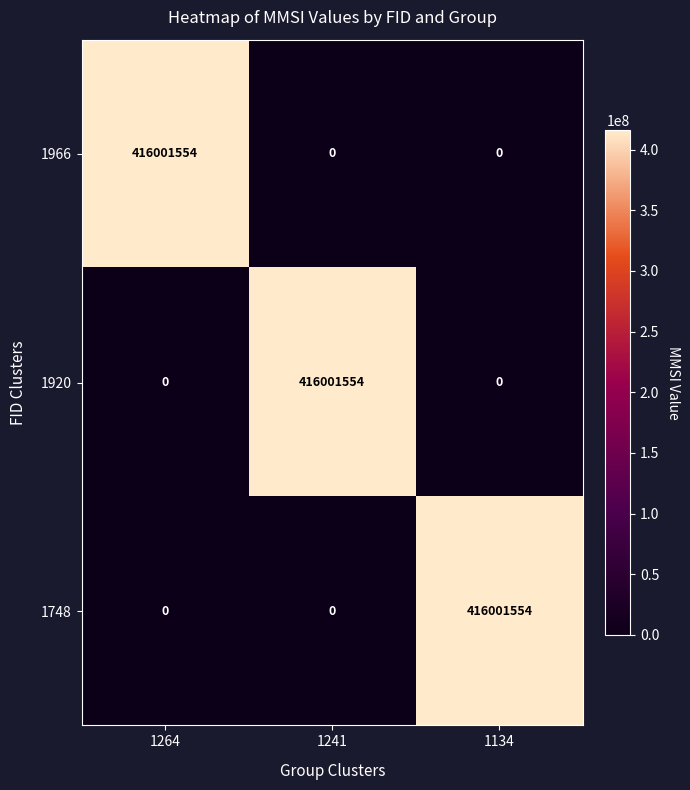

The 1966 series shows 0 at 1241. True or false?

True